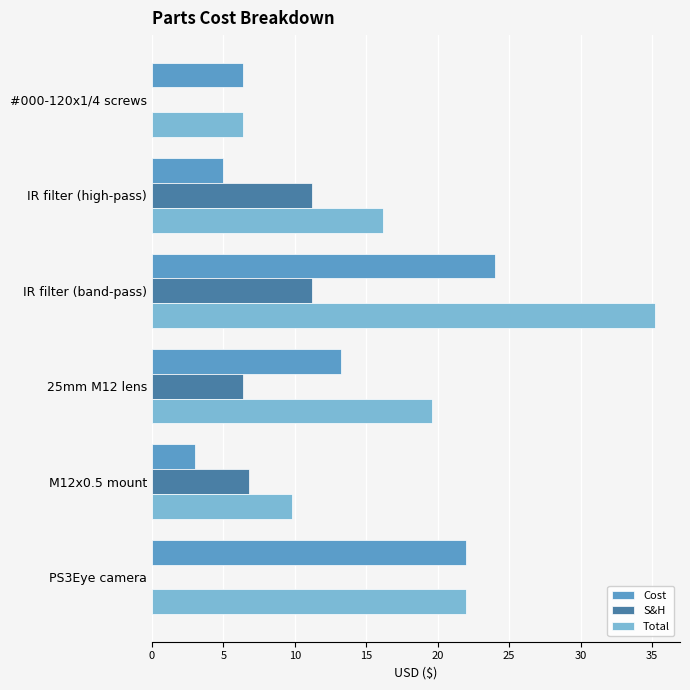

Is it true that Total equals 16.2 at IR filter (high-pass)?

True